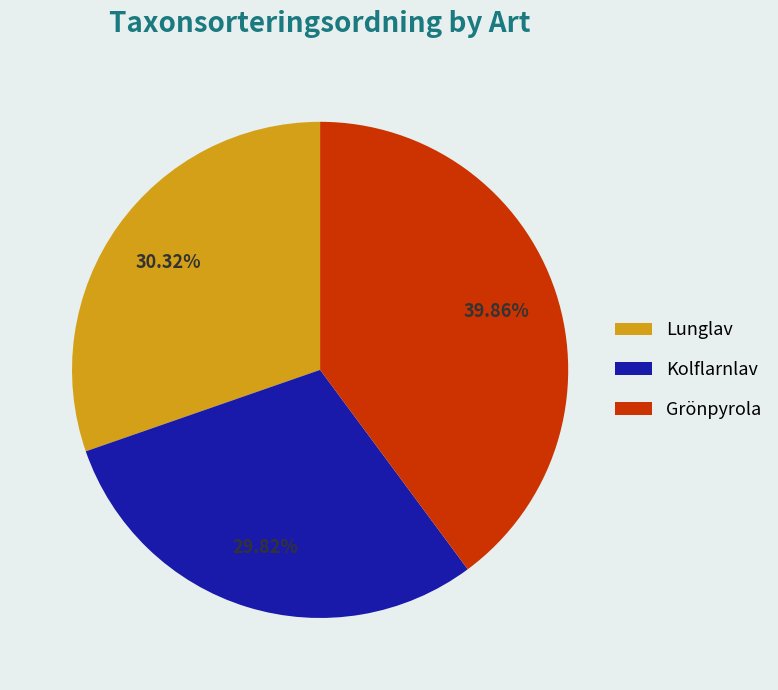

What is the ratio of the value at Kolflarnlav to the value at Lunglav?

1.0